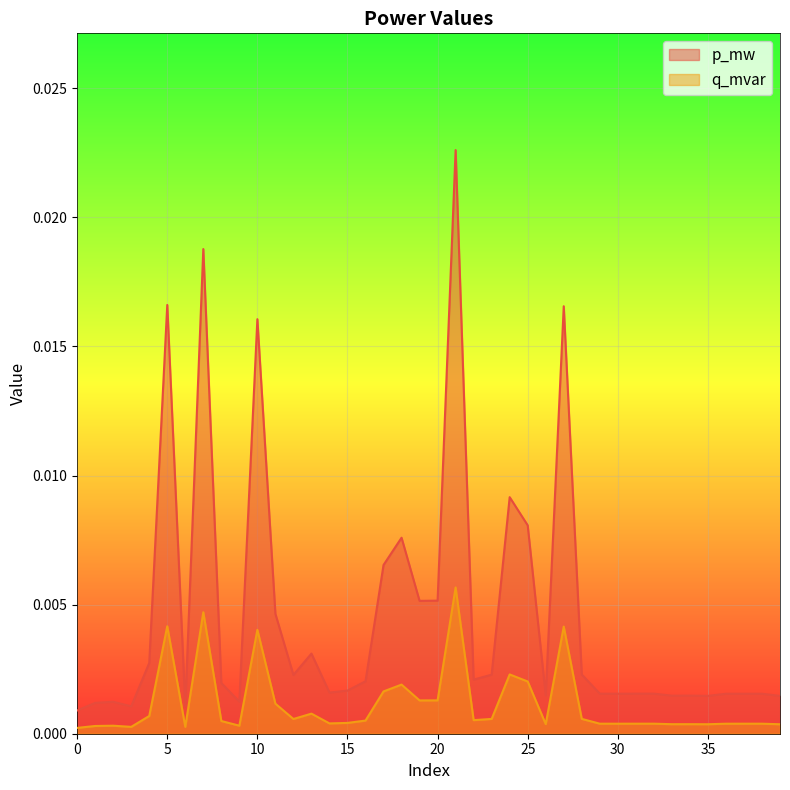

True or false: p_mw and q_mvar cross at least once.

False